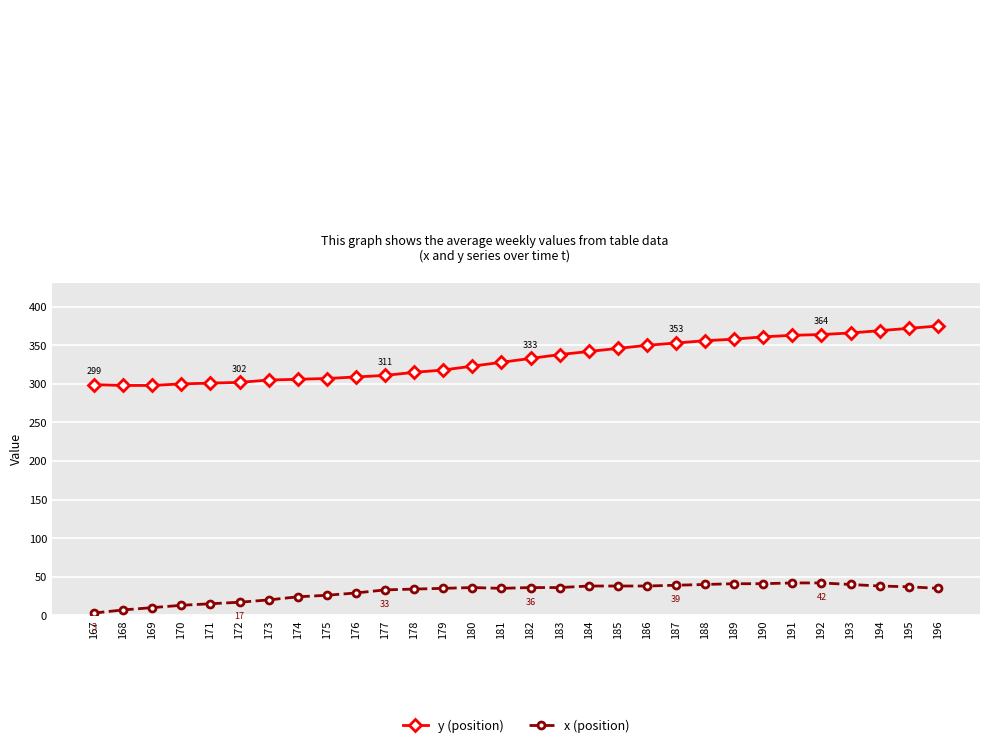

The value of y (position) at 176 is 413. True or false?

False